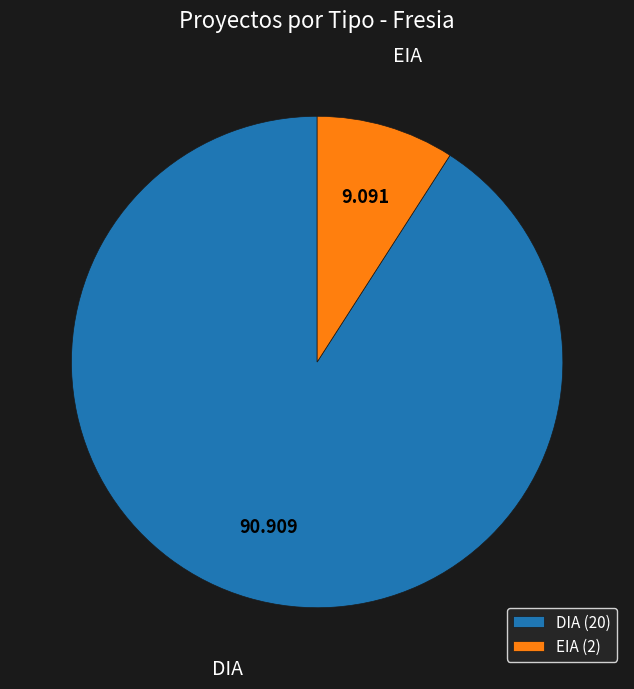

Does DIA account for over 50% of the chart?

Yes